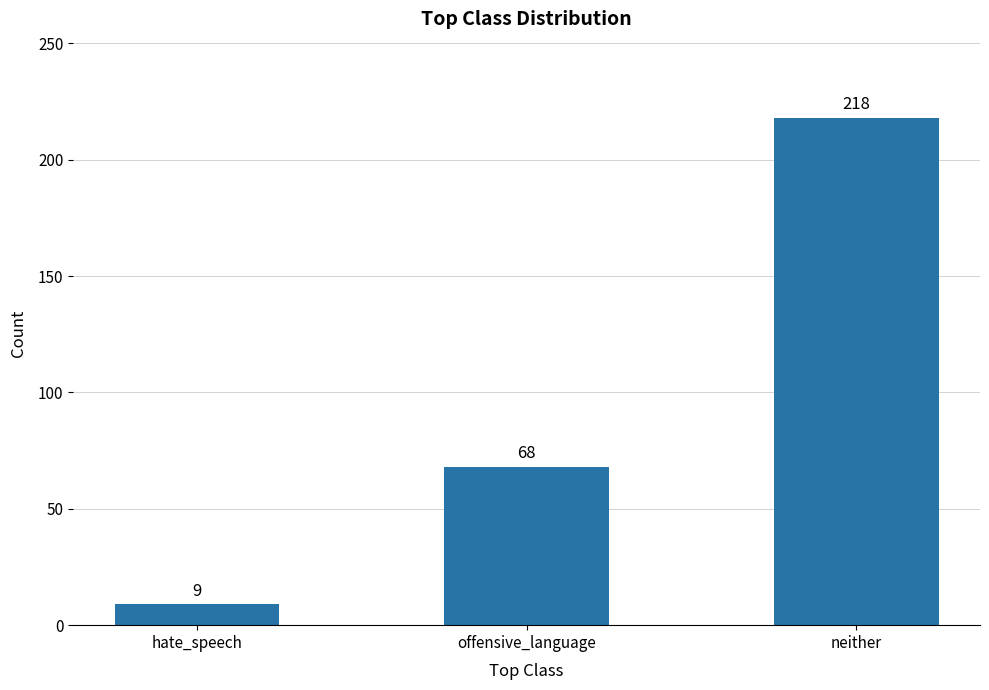

Read the value at hate_speech, to the nearest 5.

10